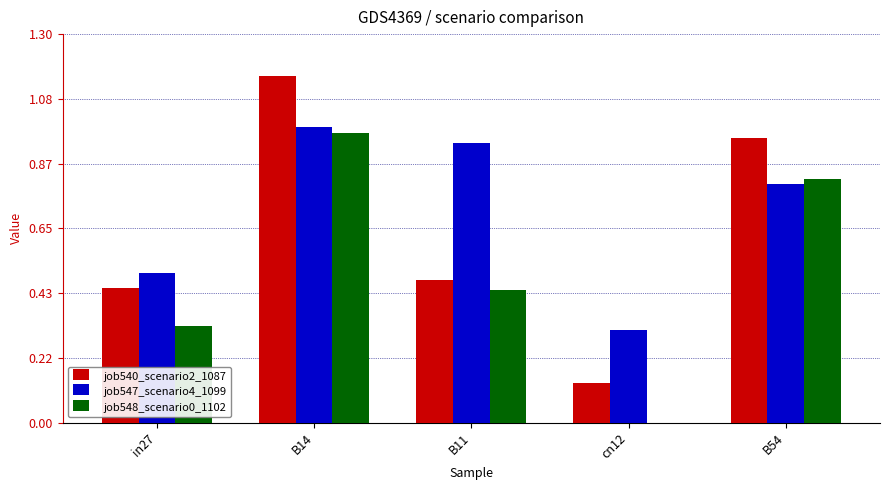

At which label does job548_scenario0_1102 reach its peak?

B14